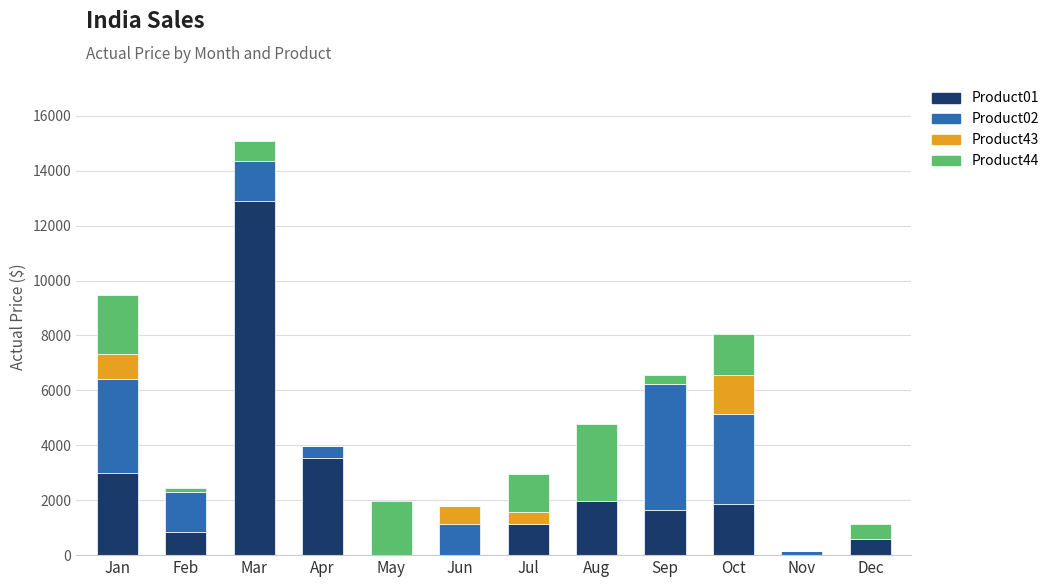

True or false: Product01 has a value of -8410.0 at Nov.

False